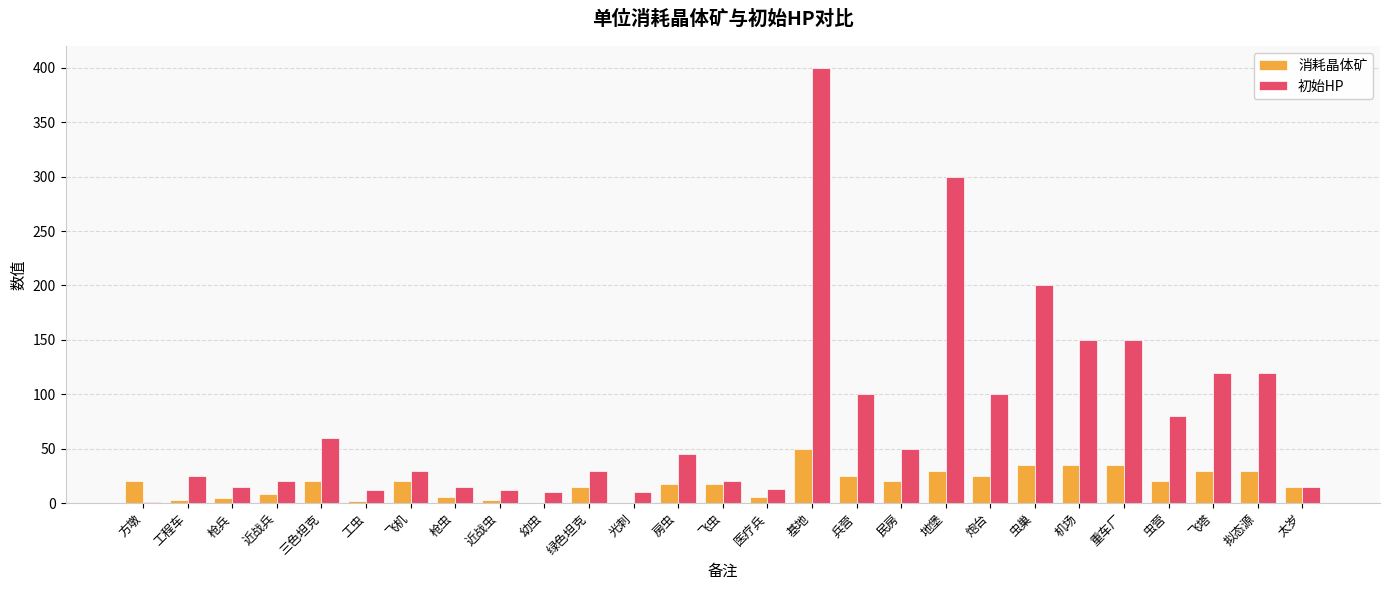

What is the total value across all series at 三色坦克?

80